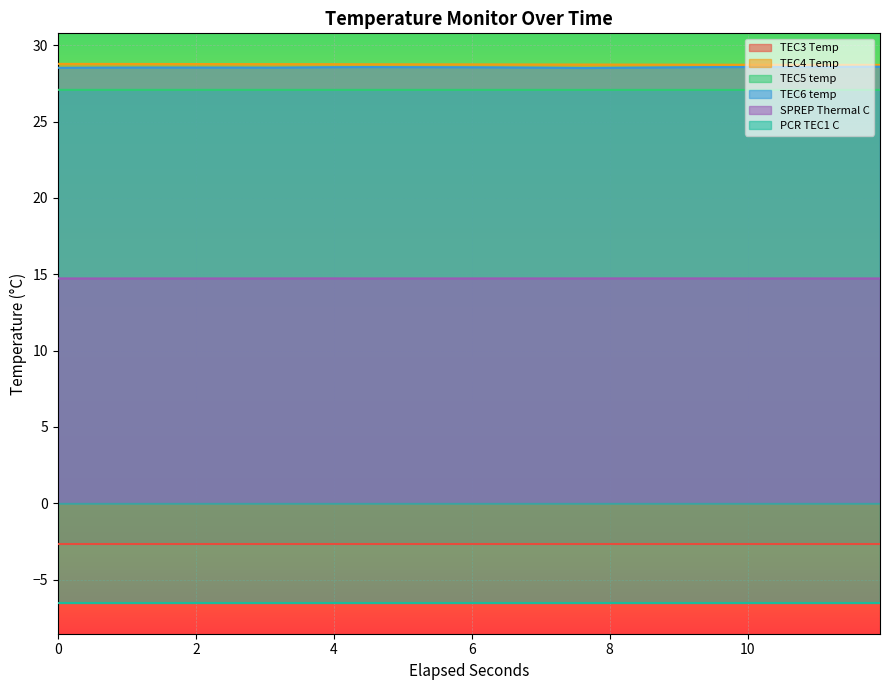

Which series has the largest total across all categories?

TEC4 Temp